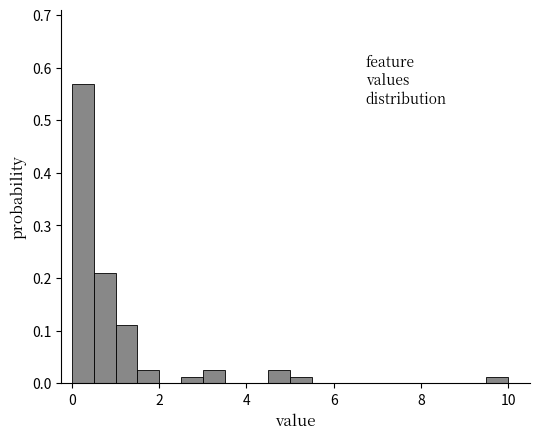

Around what value on the x-axis is the tallest bar? Give the approximate position of its centre, as read against the axis.

0.2